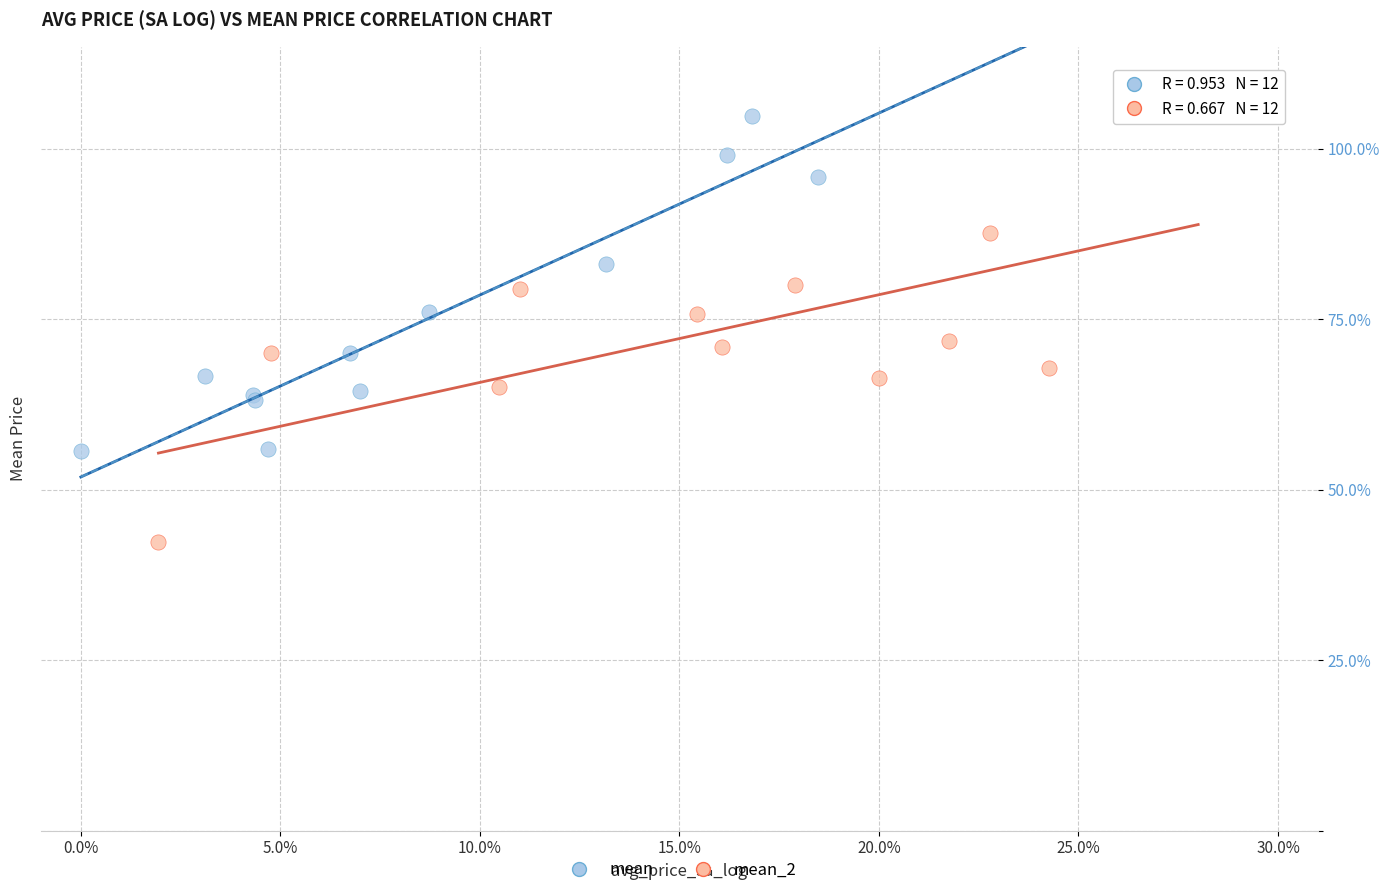

Which series contains the lowest Y value?

mean_2